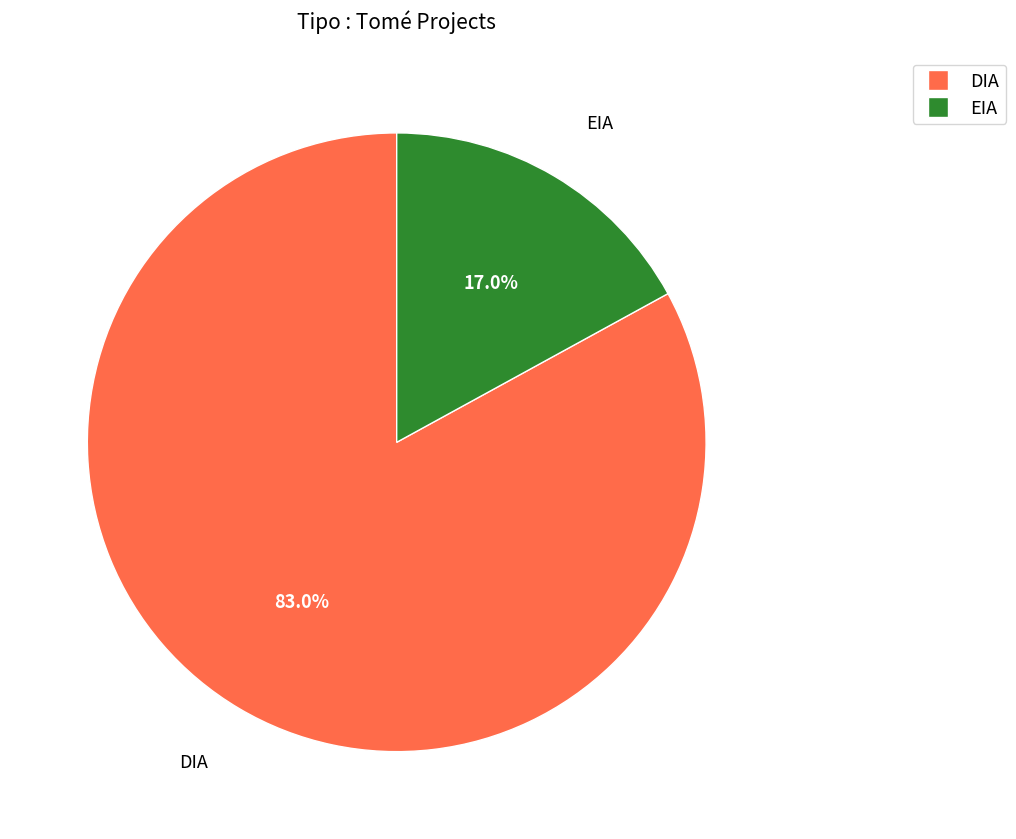

Which category has the smallest portion of the pie?

EIA